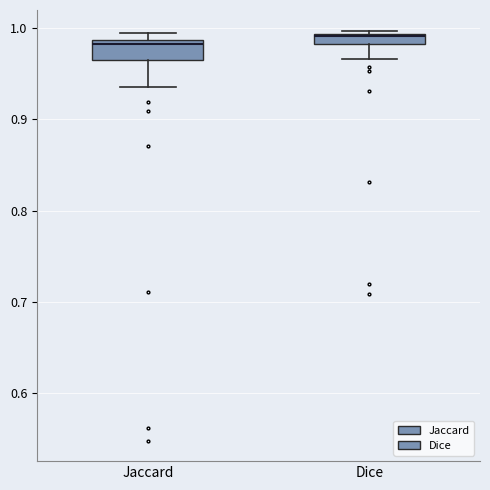

Where does the median line of the box for Jaccard sit on the y-axis? The values are not printed on the chart, so give them approximately, as read against the axis.

0.98